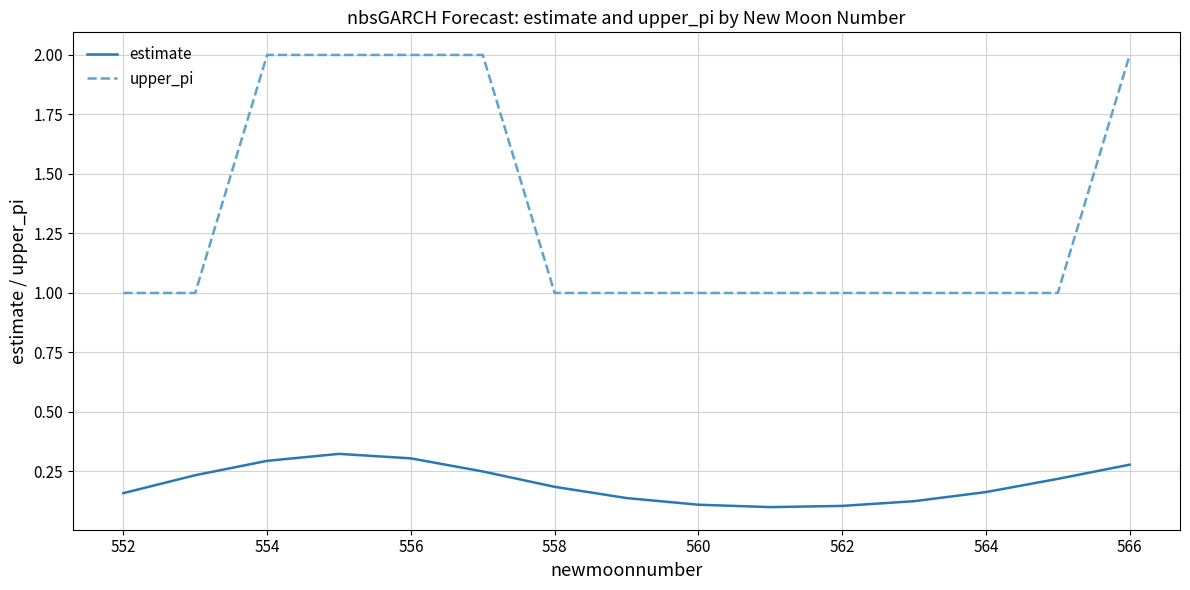

What is the difference between the maximum and minimum values in the upper_pi series?

1.0